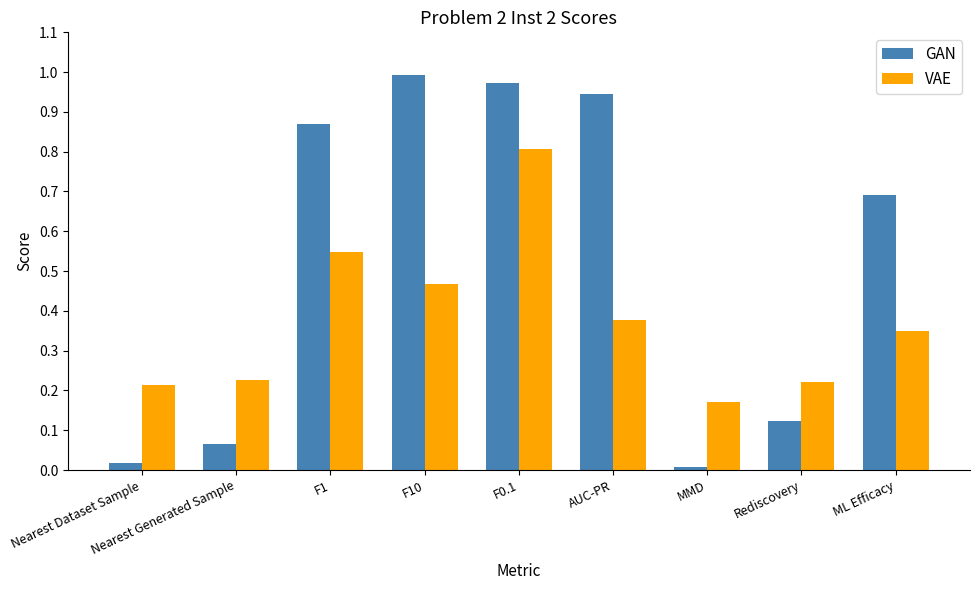

What is the sum of the GAN values at F10 and AUC-PR?

1.9